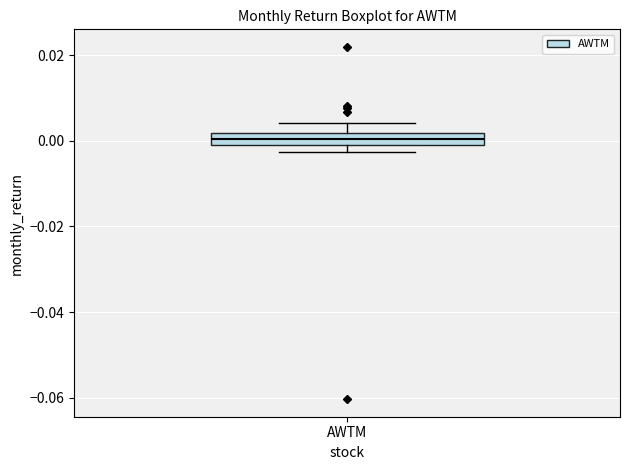

Where does the upper whisker of the box for AWTM end on the y-axis? The values are not printed on the chart, so give them approximately, as read against the axis.

0.004